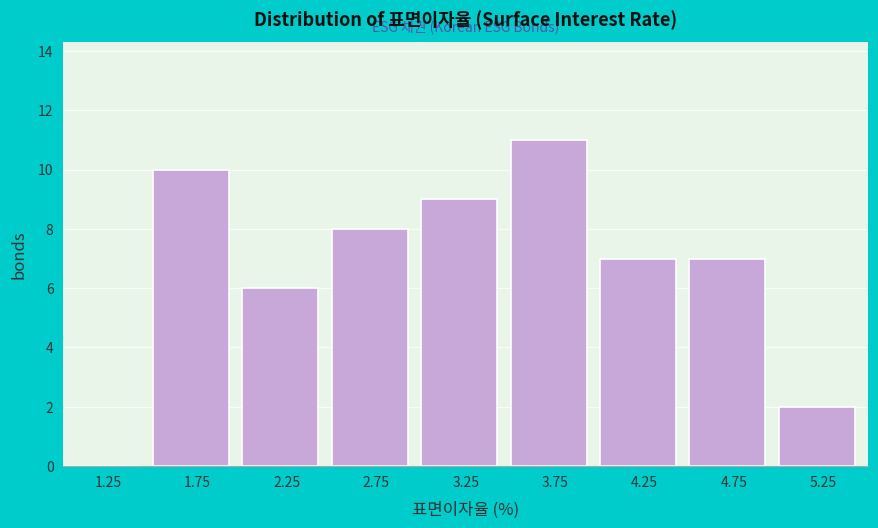

Reading left to right, list every bar in this chart as the range it spans on the x-axis followed by its height. The values are not printed on the chart, so give them approximately, as read against the axis.

1.0 to 1.5: 0
1.5 to 2.0: 10
2.0 to 2.5: 6
2.5 to 3.0: 8
3.0 to 3.5: 9
3.5 to 4.0: 11
4.0 to 4.5: 7
4.5 to 5.0: 7
5.0 to 5.5: 2